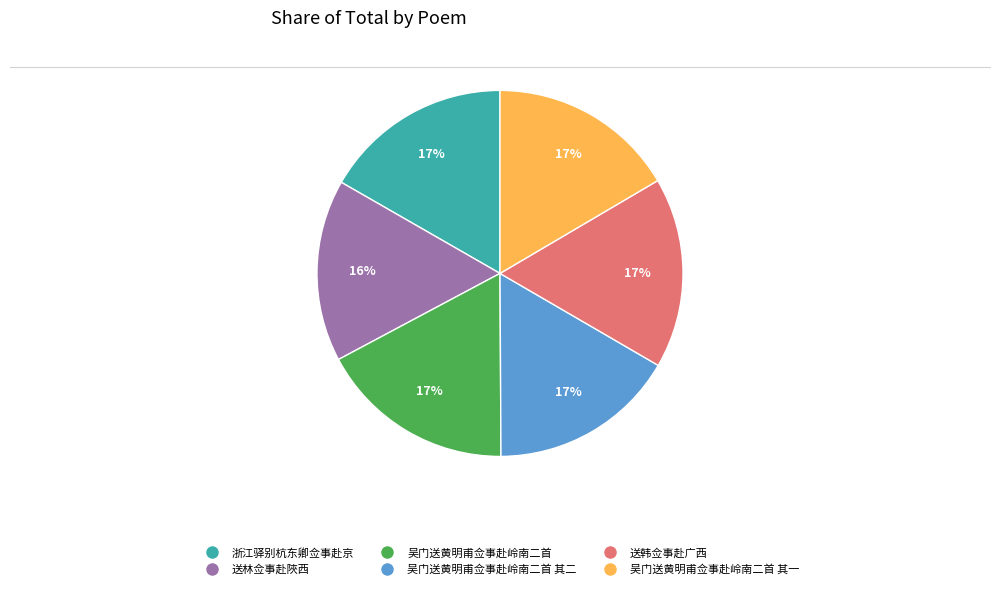

To the nearest percent, what is the average slice percentage?

17%